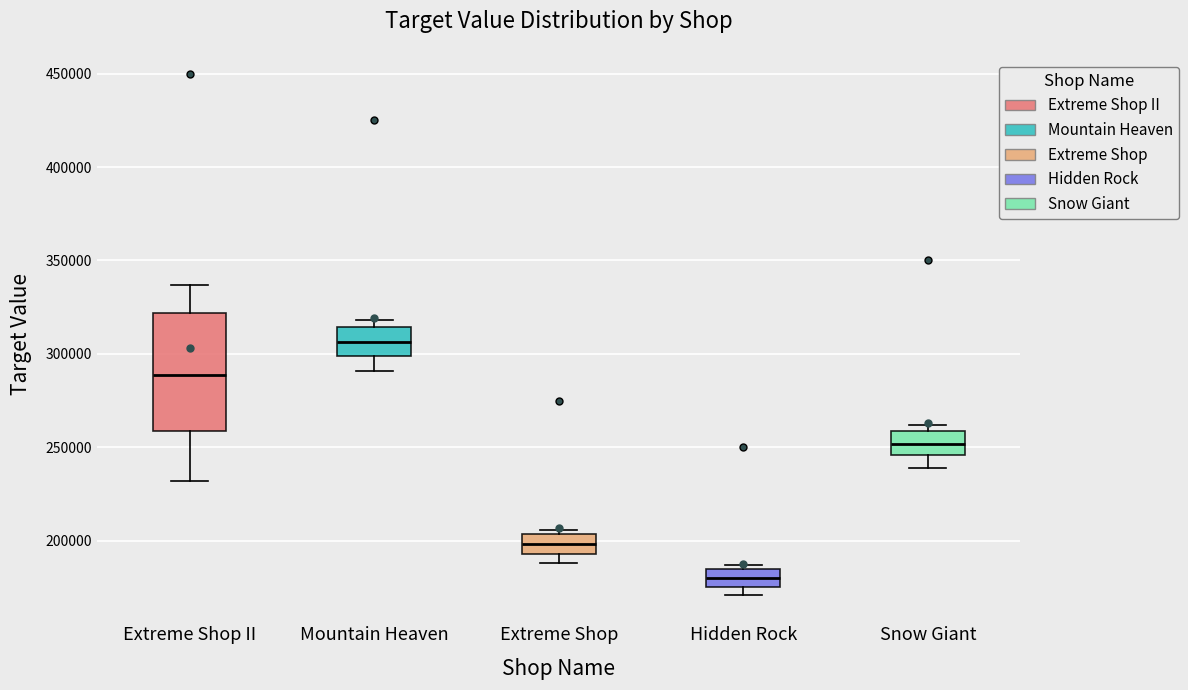

Reading left to right, transcribe this box plot: for each box, give where its median line is, the range the box spans, and where its two whiskers end, as read against the y-axis. The values are not printed on the chart, so give them approximately, as read against the axis.

Extreme Shop II: median 290000, box 260000 to 320000, whiskers 230000 to 335000
Mountain Heaven: median 305000, box 300000 to 315000, whiskers 290000 to 320000
Extreme Shop: median 200000, box 195000 to 205000, whiskers 190000 to 205000 (just above the box's upper edge)
Hidden Rock: median 180000, box 175000 to 185000, whiskers 170000 to 185000 (just above the box's upper edge)
Snow Giant: median 250000, box 245000 to 260000, whiskers 240000 to 260000 (just above the box's upper edge)